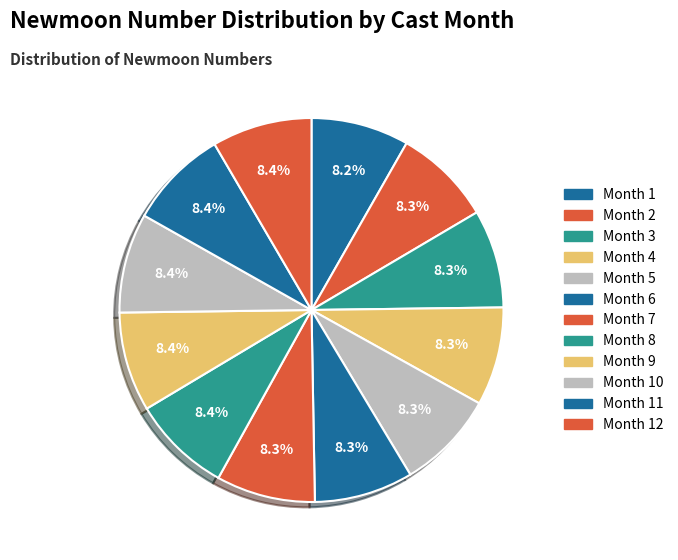

What is the smallest slice in the pie chart?

1